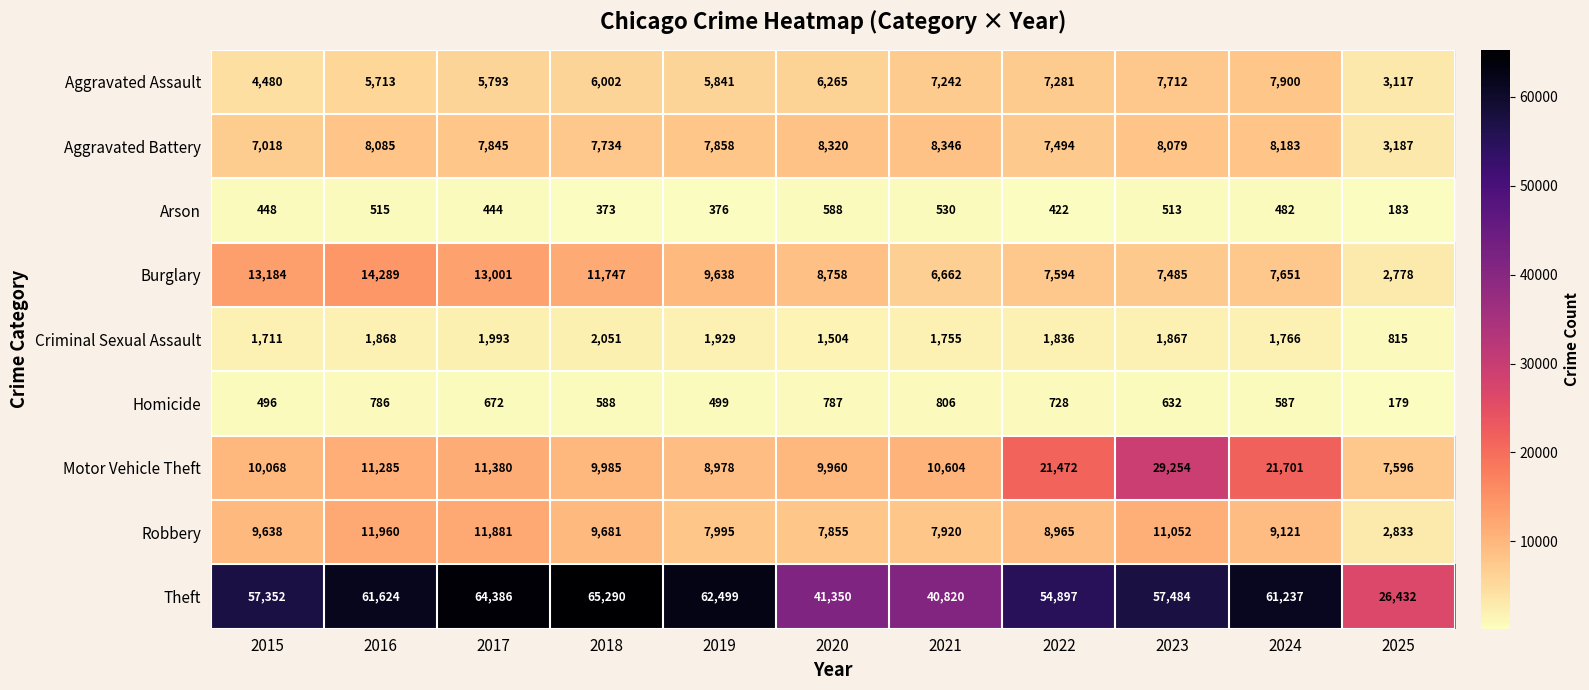

What is the greatest value displayed?

65290